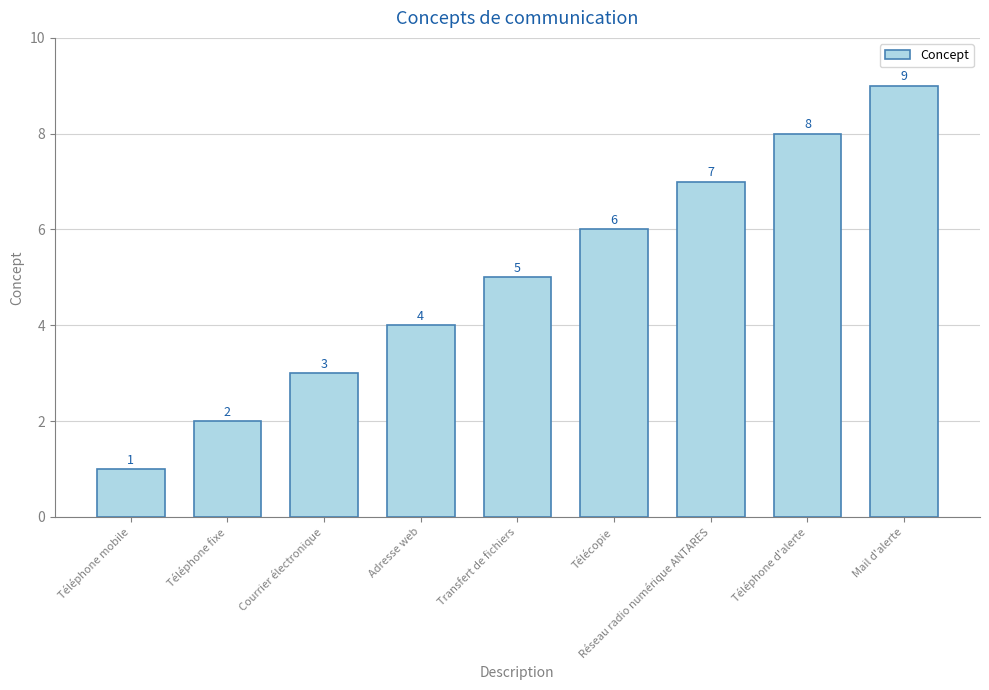

Count the number of categories in the chart.

9